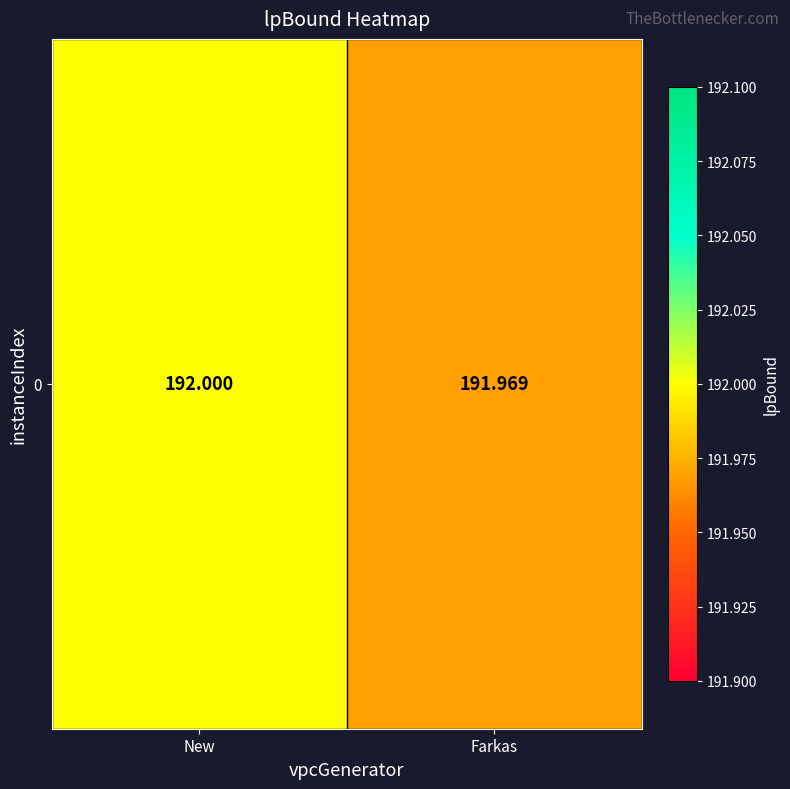

Reading right to left, extract all data points from this chart.

192.0	192.0